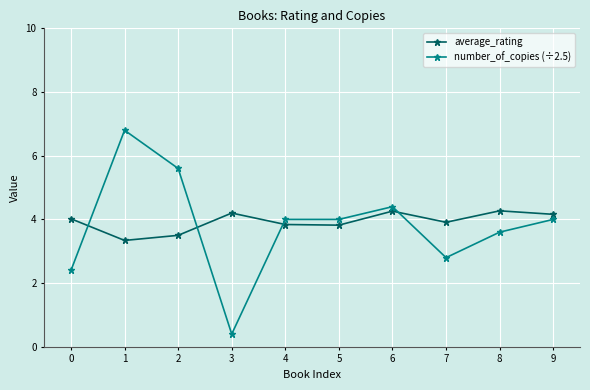

Rank the series at 2 from highest to lowest value.

number_of_copies (÷2.5), average_rating